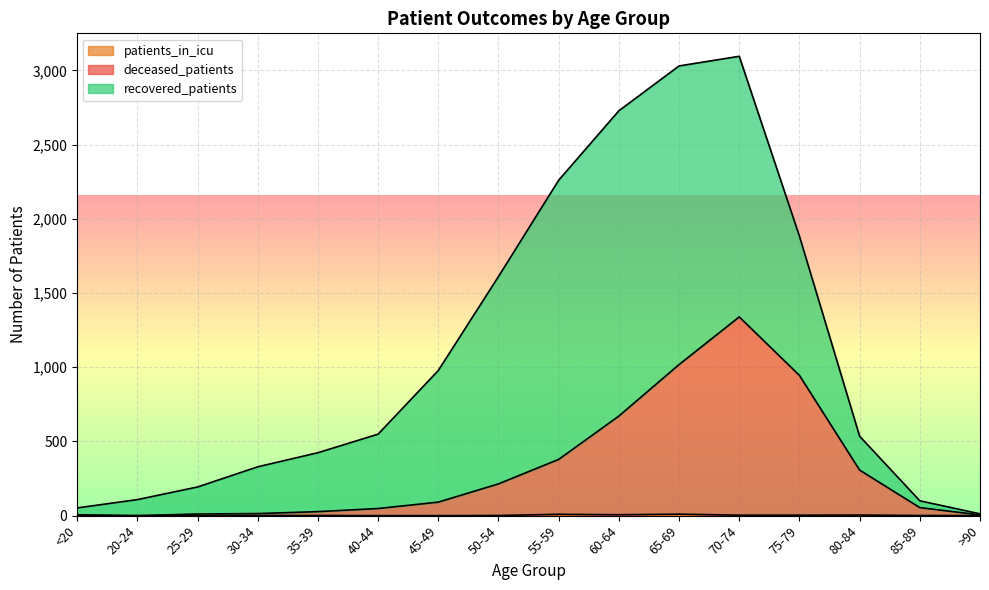

Which category has the lowest value across all series?

20-24